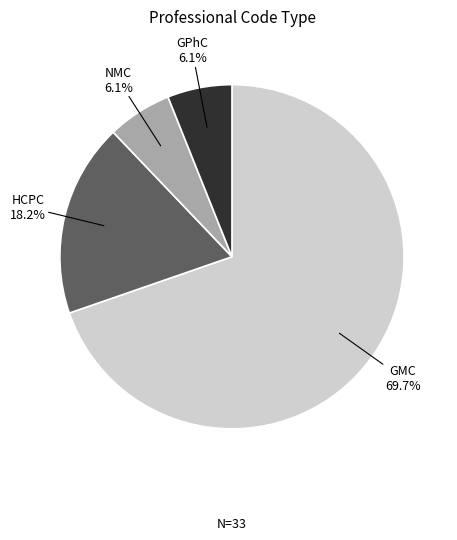

Is there a majority slice in this chart?

Yes